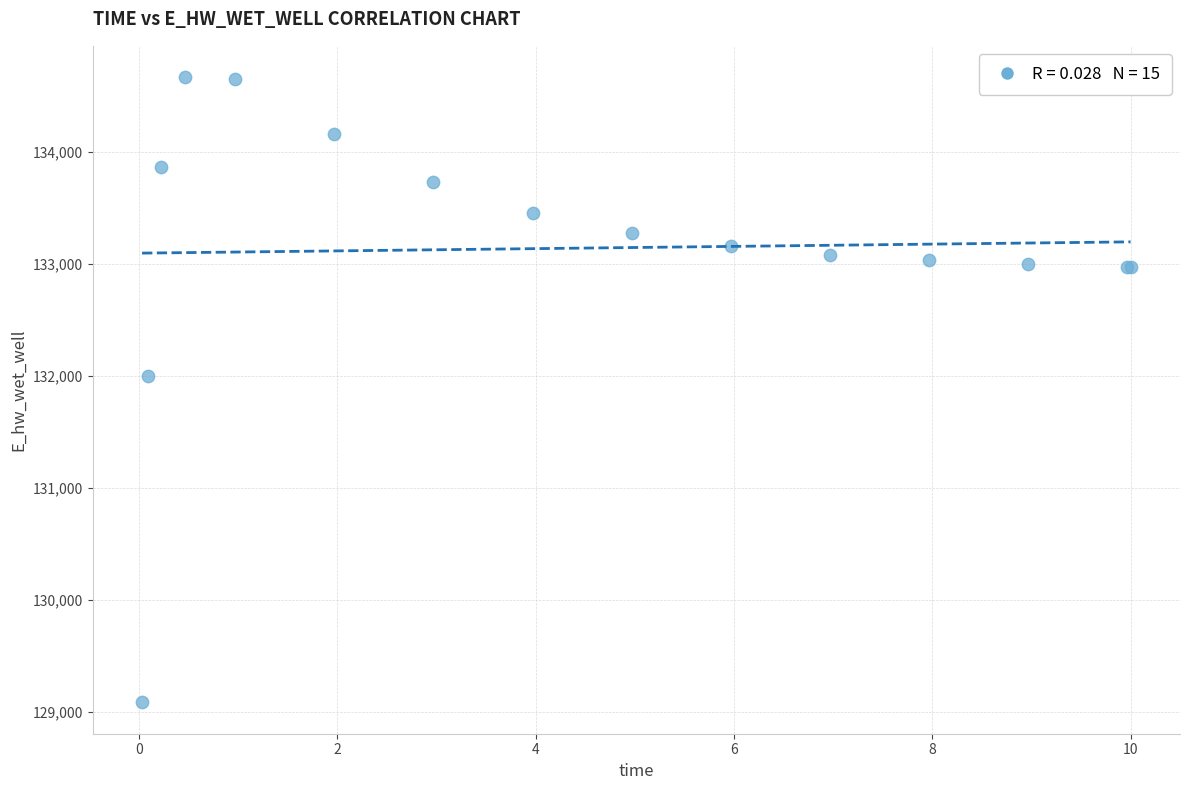

What Y value in the scatter plot is closest to 131878?

132000.4